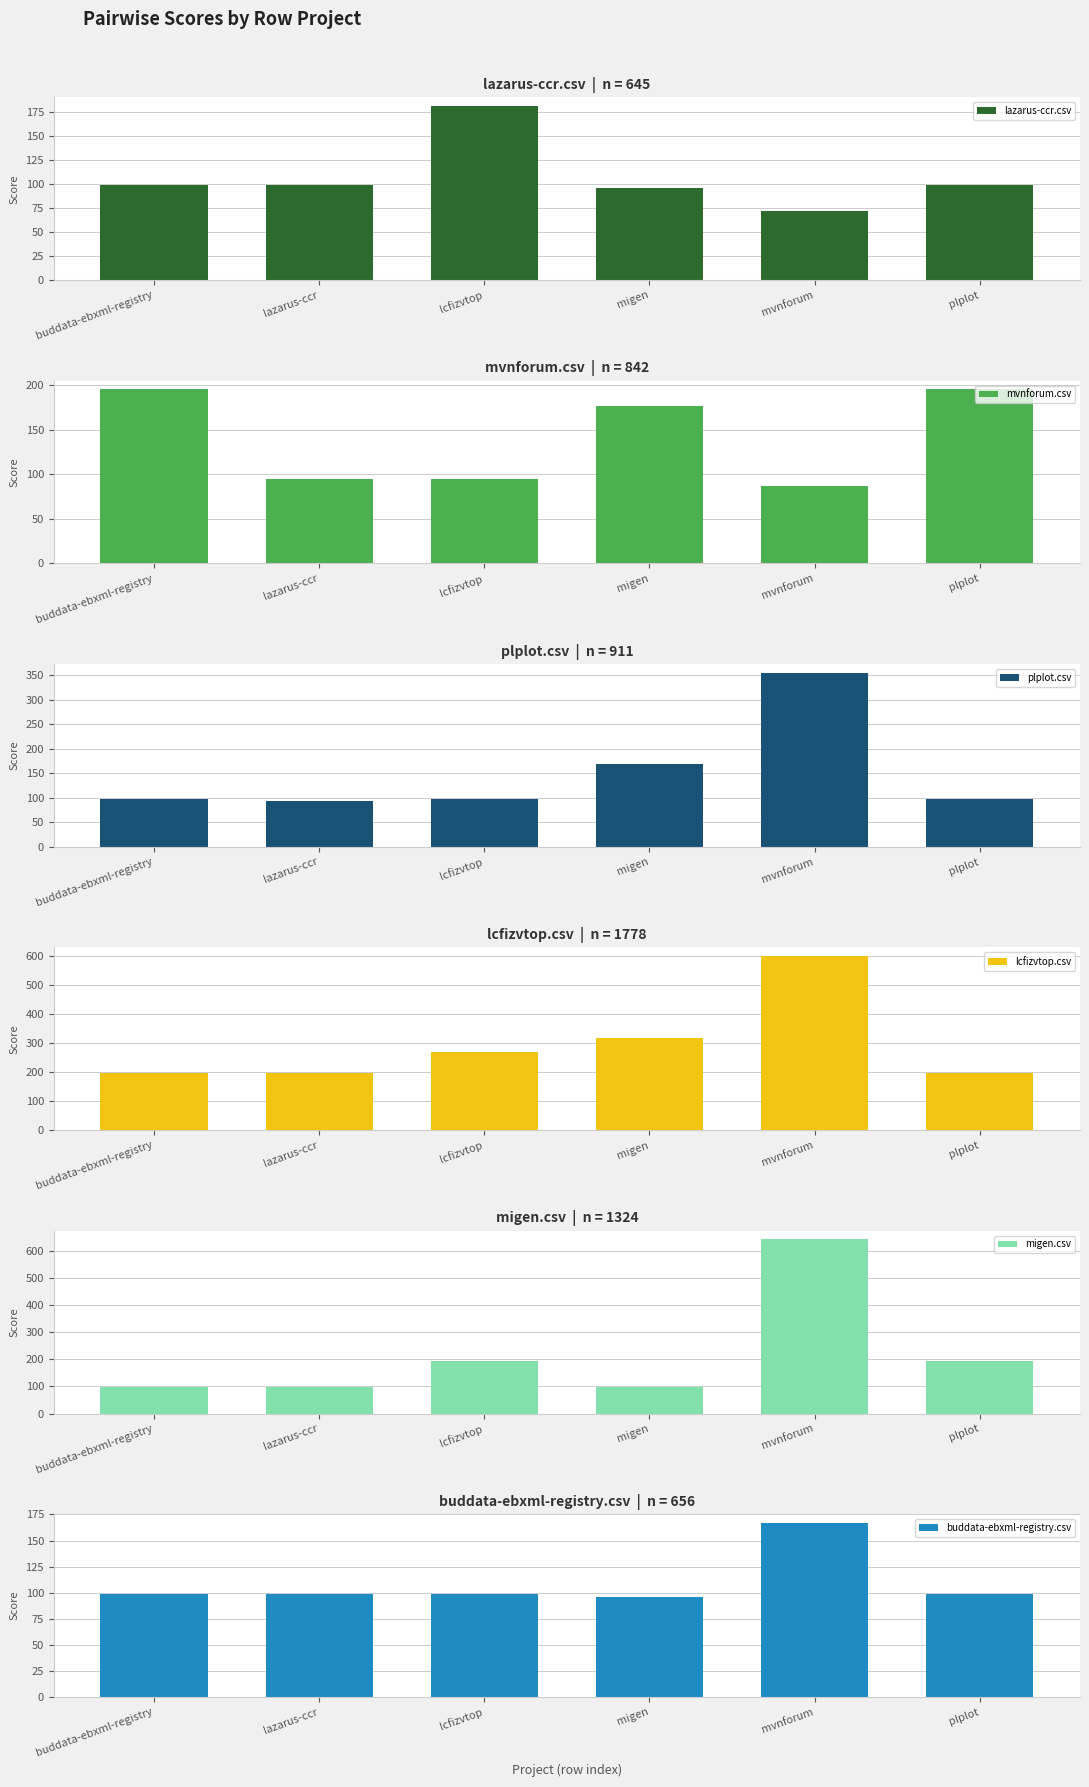

Where is buddata-ebxml-registry.csv nearest to the value 131?

buddata-ebxml-registry